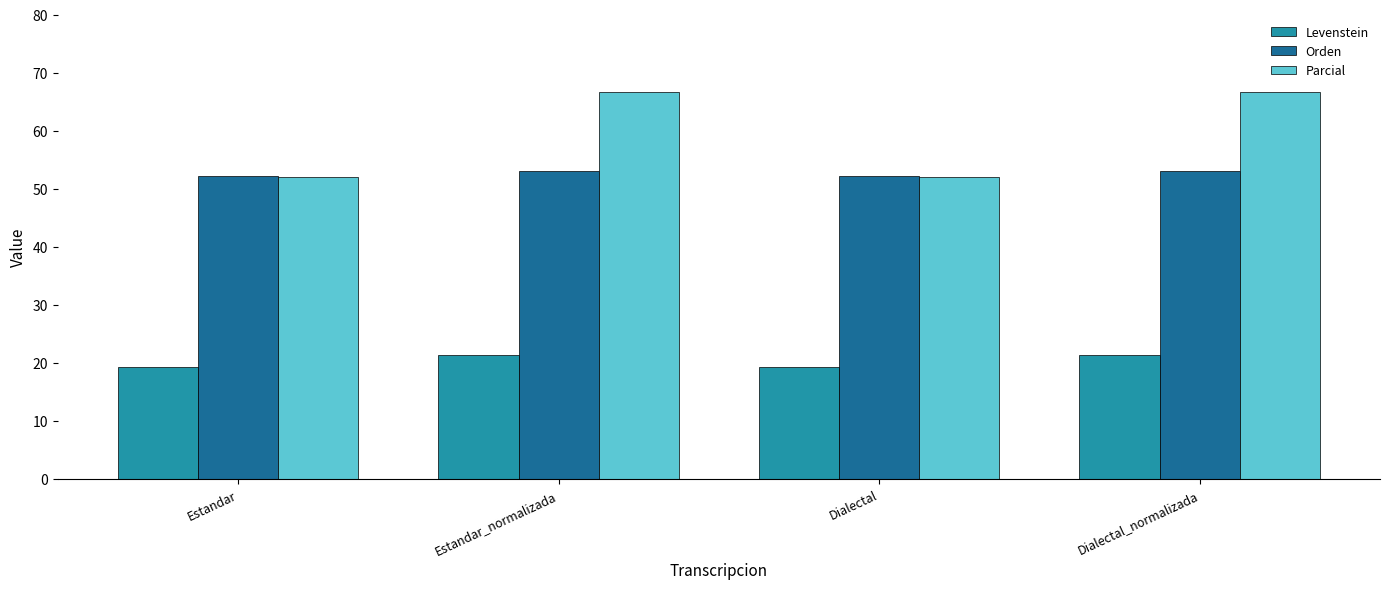

What is the highest value of the Levenstein series?

21.4